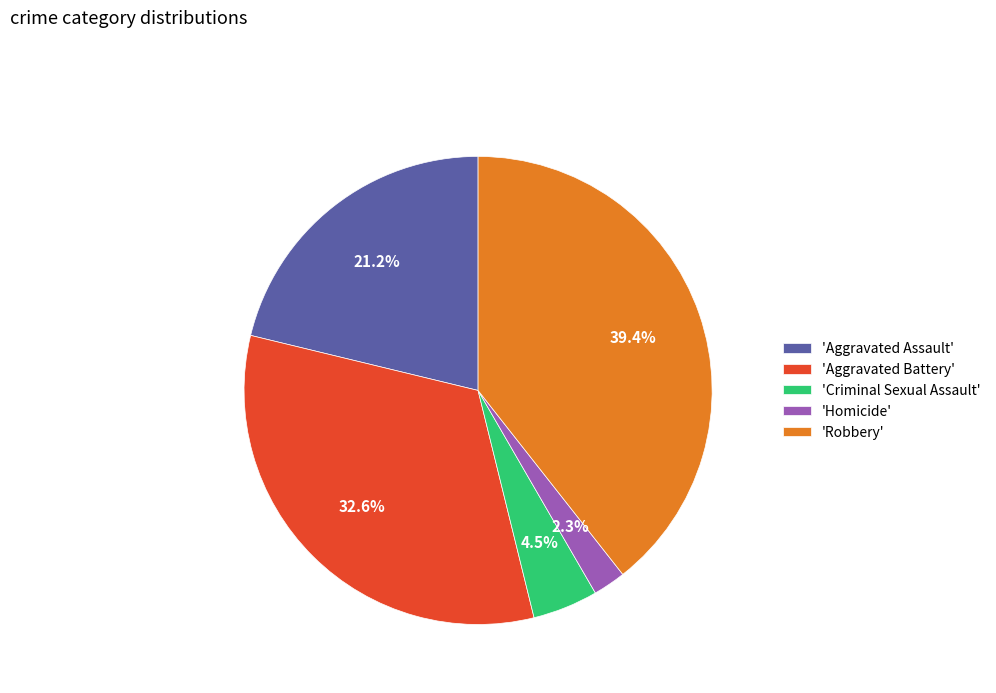

Count the number of slices in the pie.

5